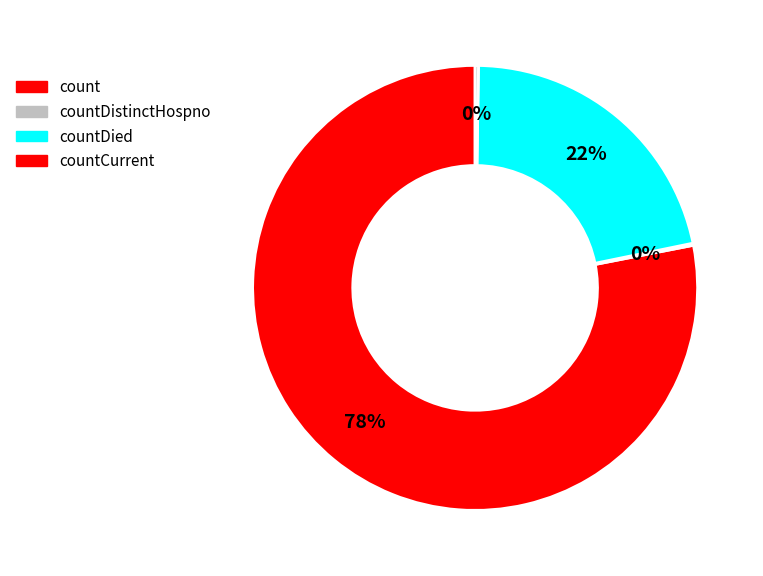

To the nearest percent, what is the average slice percentage?

25%